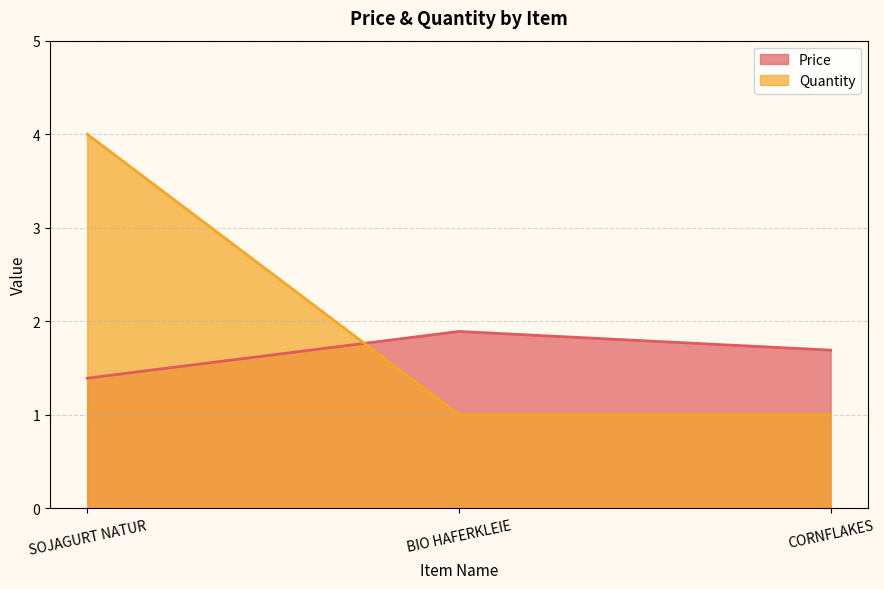

Between CORNFLAKES and BIO HAFERKLEIE, which is larger?

BIO HAFERKLEIE